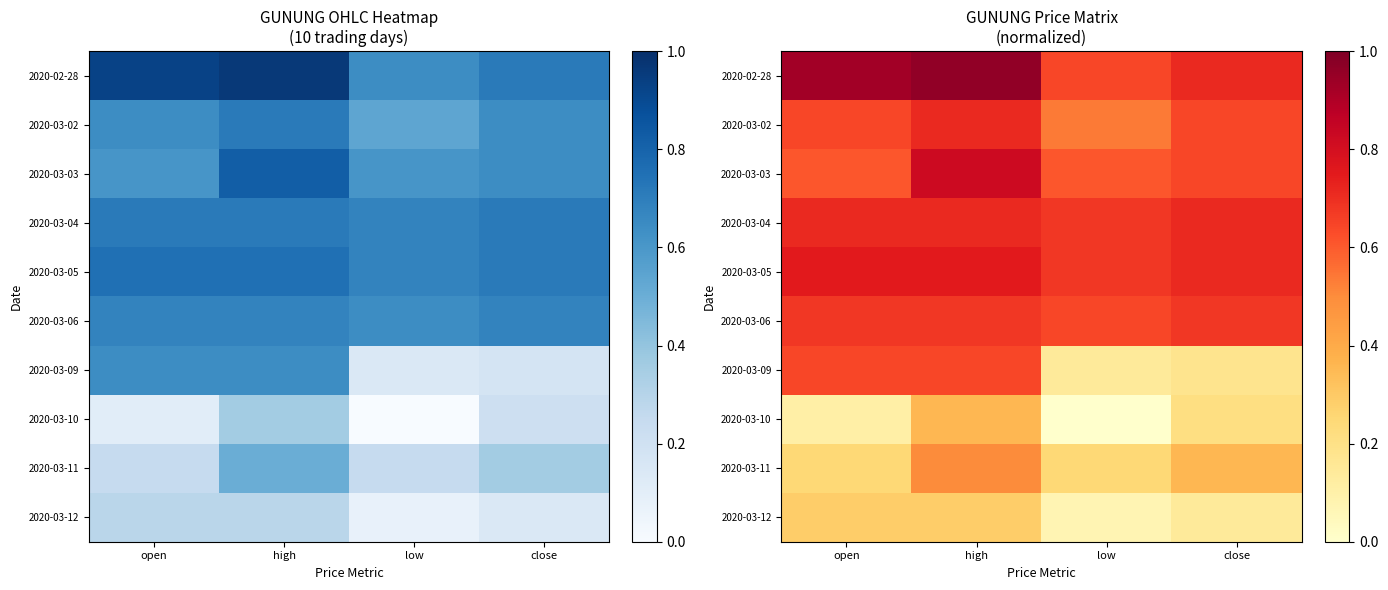

List the labels in order of 2020-03-09 value, smallest first.

low, close, open, high